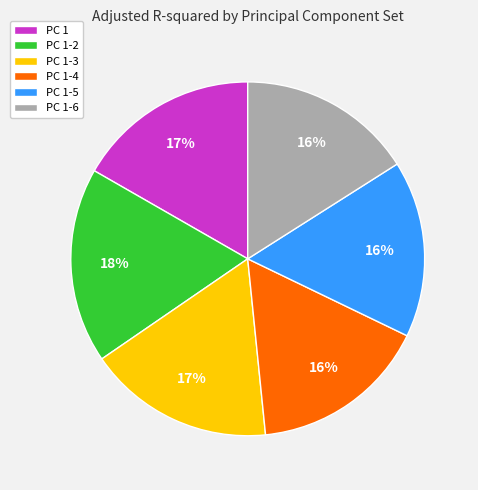

What is the largest slice in the pie chart?

PC 1-2